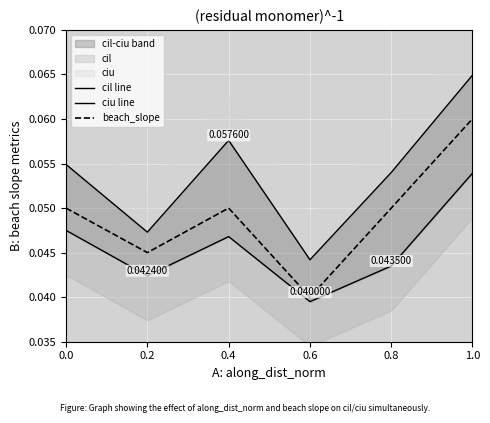

True or false: cil line and beach_slope cross at least once.

False